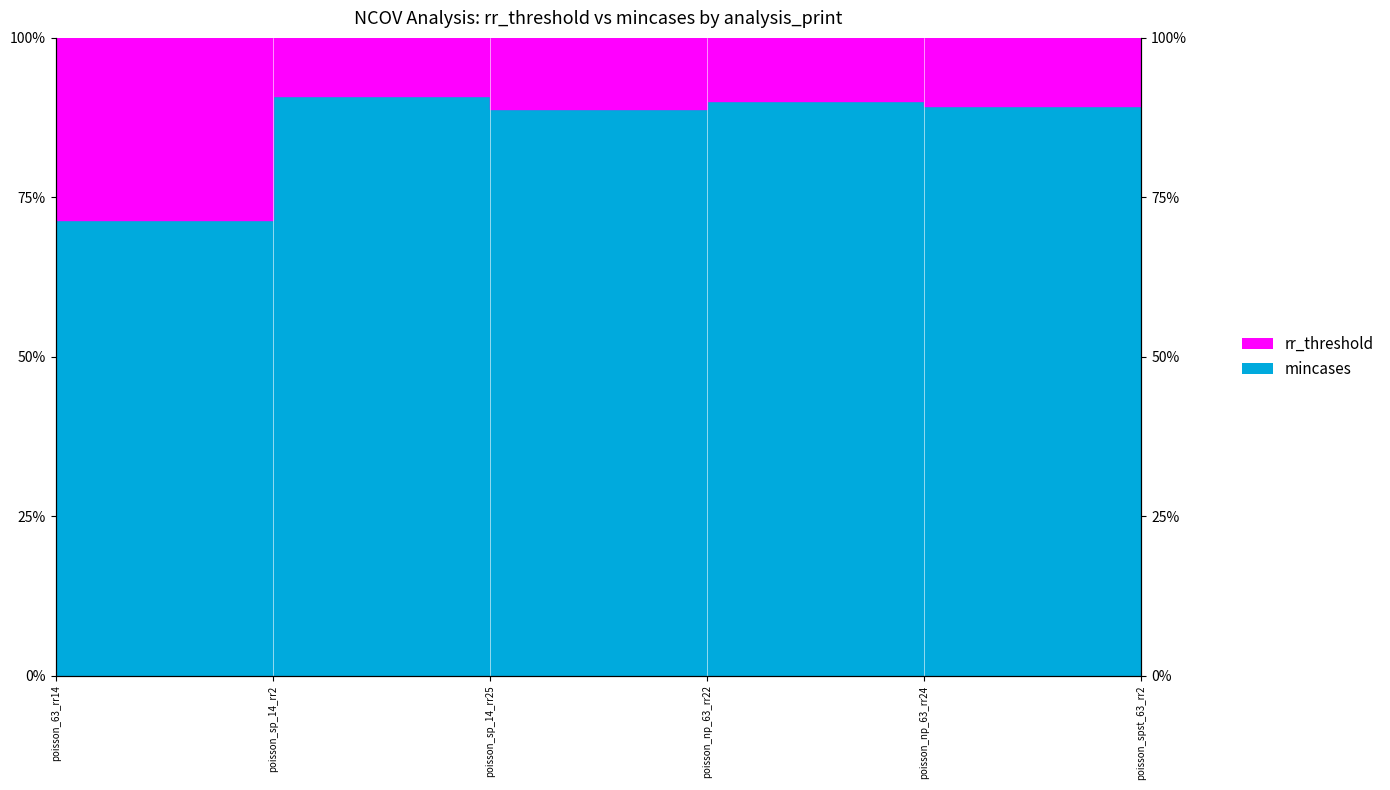

Which label corresponds to the smallest value in the chart?

poisson_63_rr14